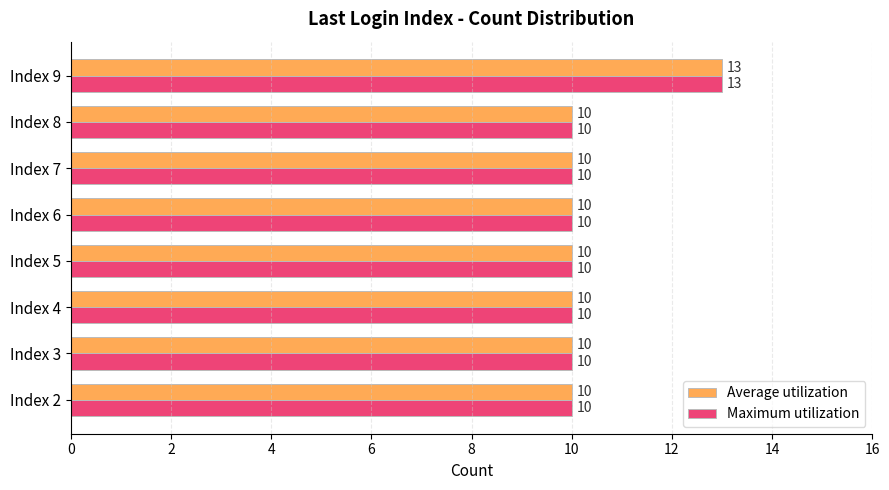

What is the total value across all series at Index 5?

20